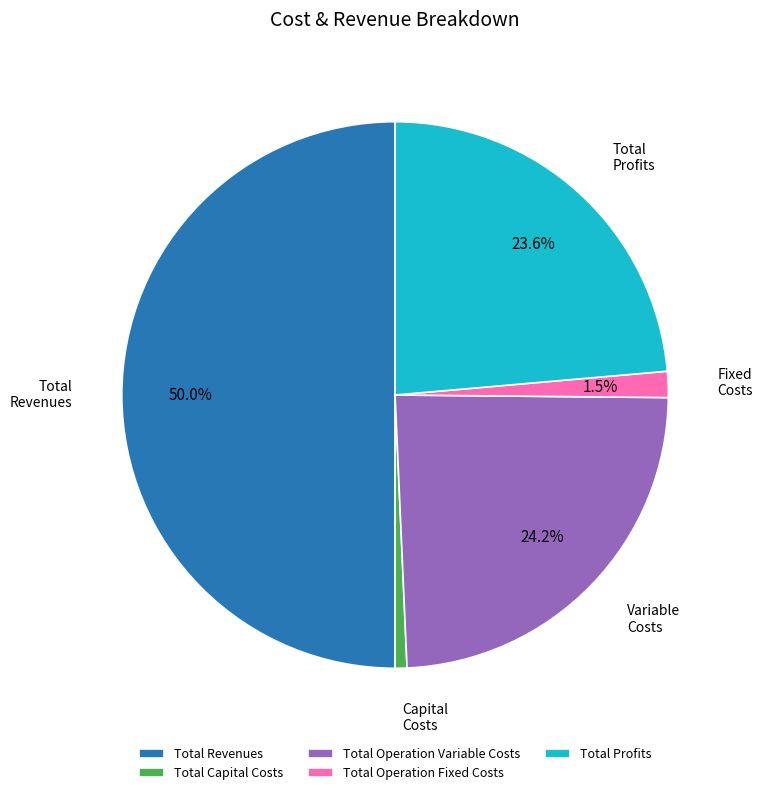

The Total Capital Costs slice represents 11% of the pie. True or false?

False